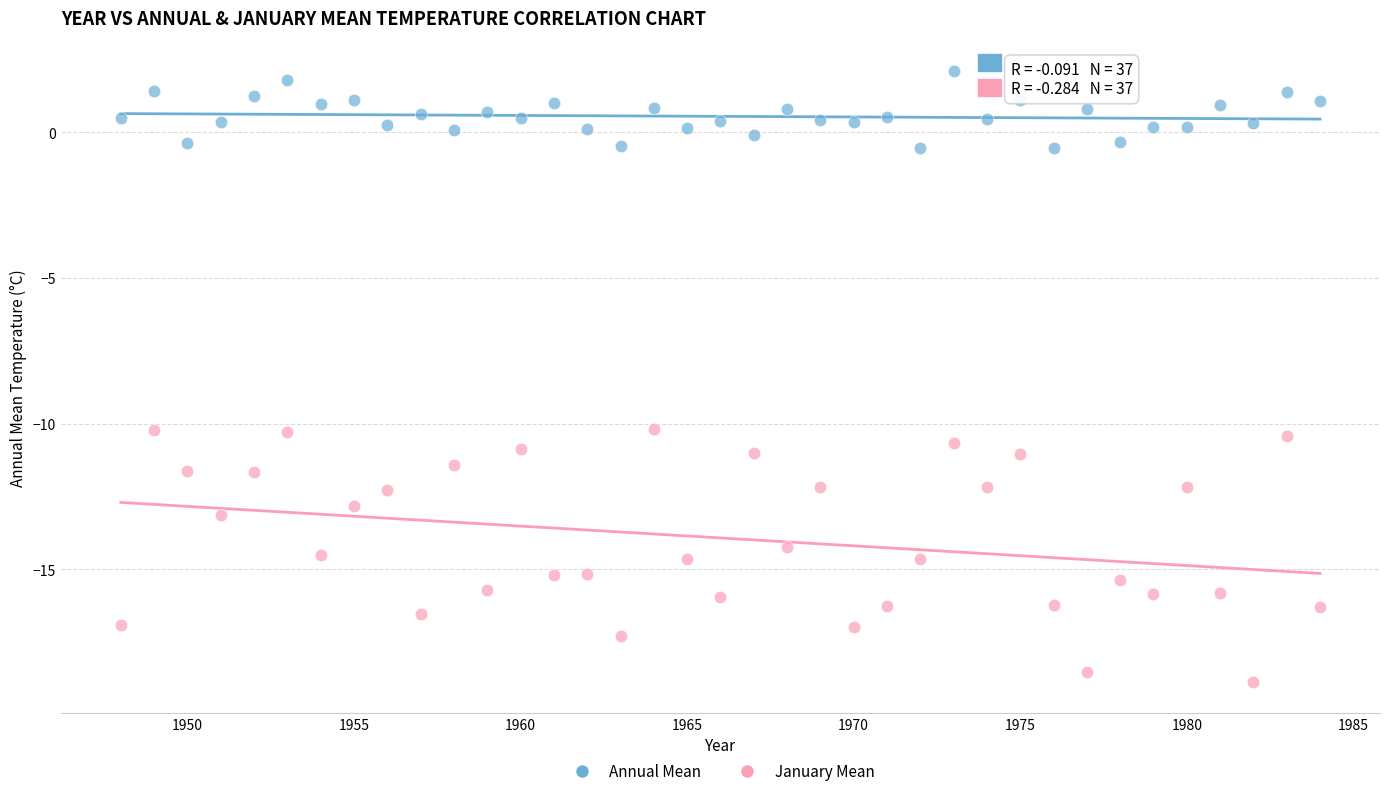

Which series contains the lowest Y value?

January Mean